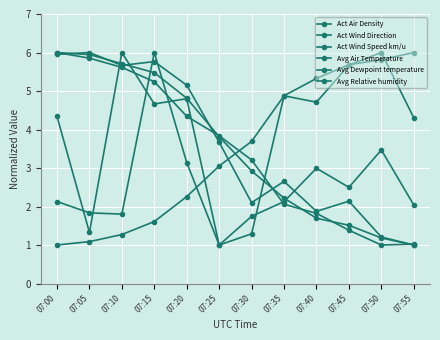

Is this an area chart (filled region under the line)?

No